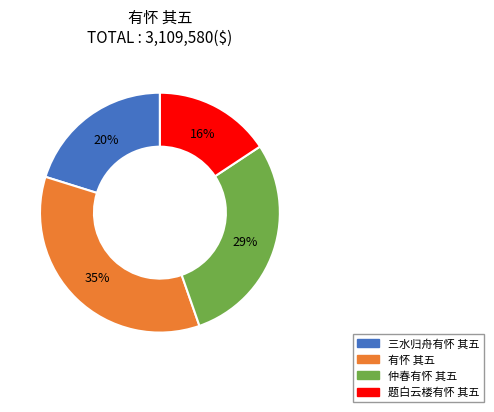

Which slice is the smallest?

题白云楼有怀 其五